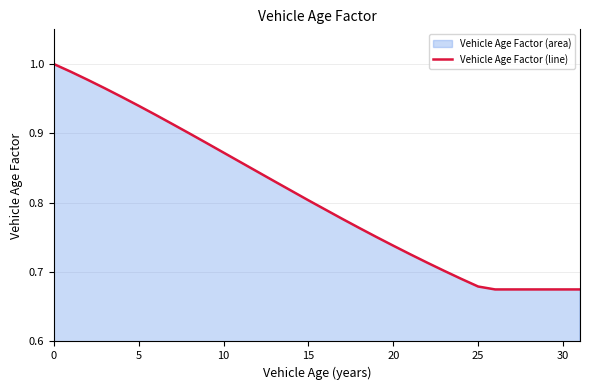

What value does the data have at 9?

0.9